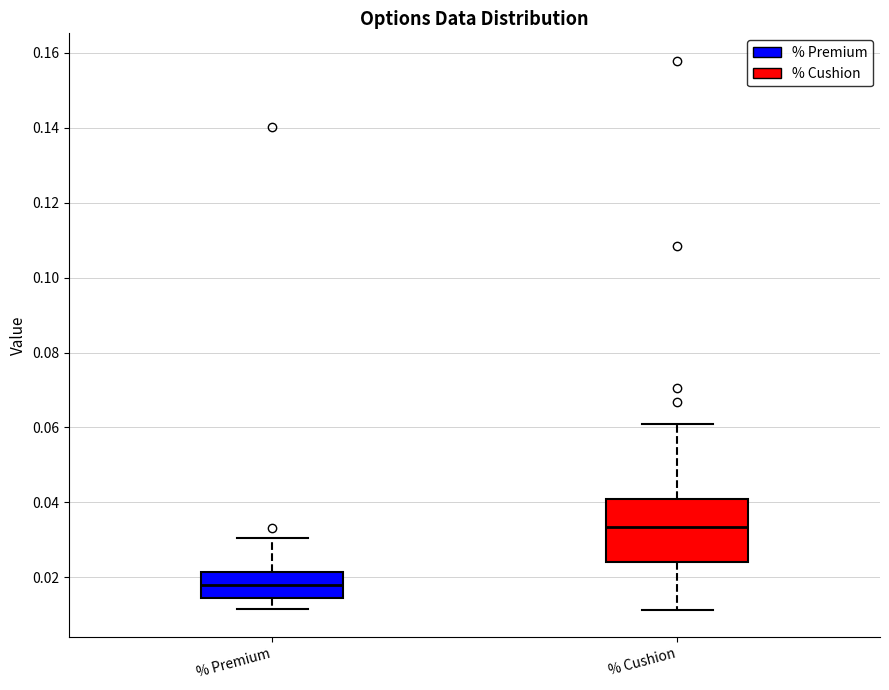

Which box has the highest median line?

% Cushion